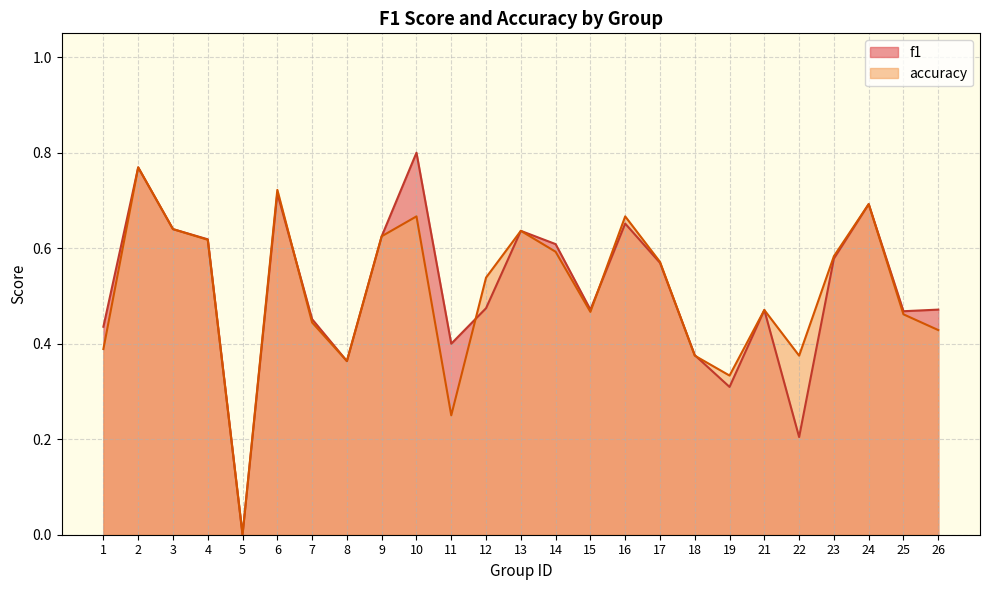

True or false: accuracy has a value of 0.4 at 5.

False